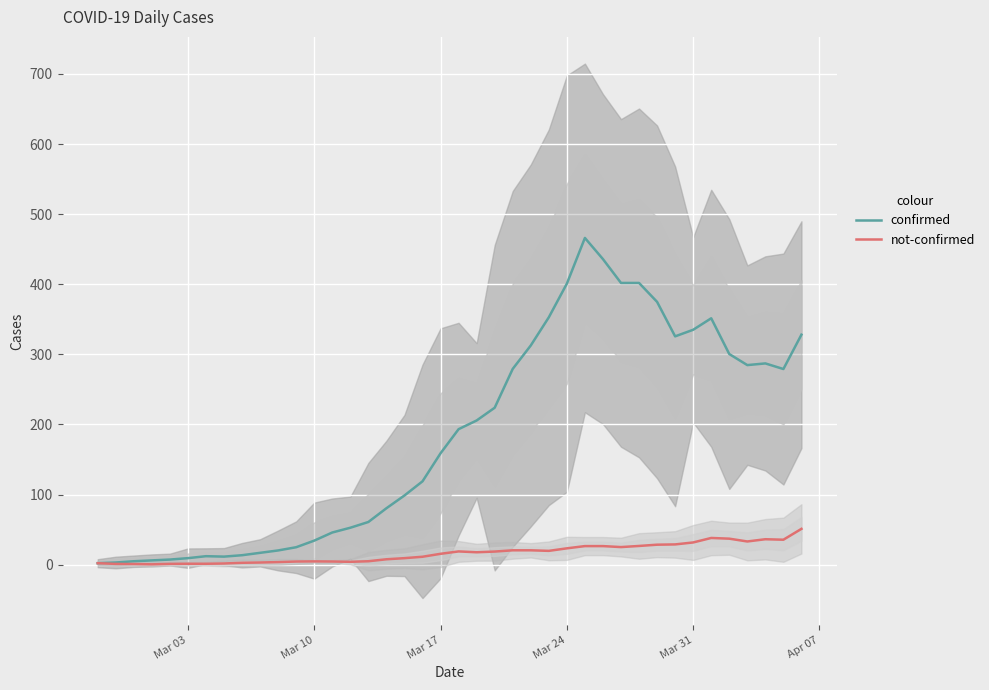

What is the highest value of the not-confirmed series?

51.0